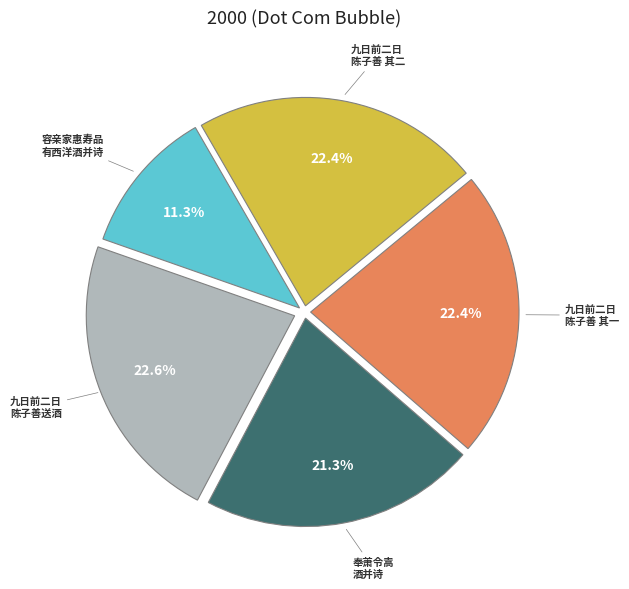

Is there any slice that represents more than half of the pie?

No